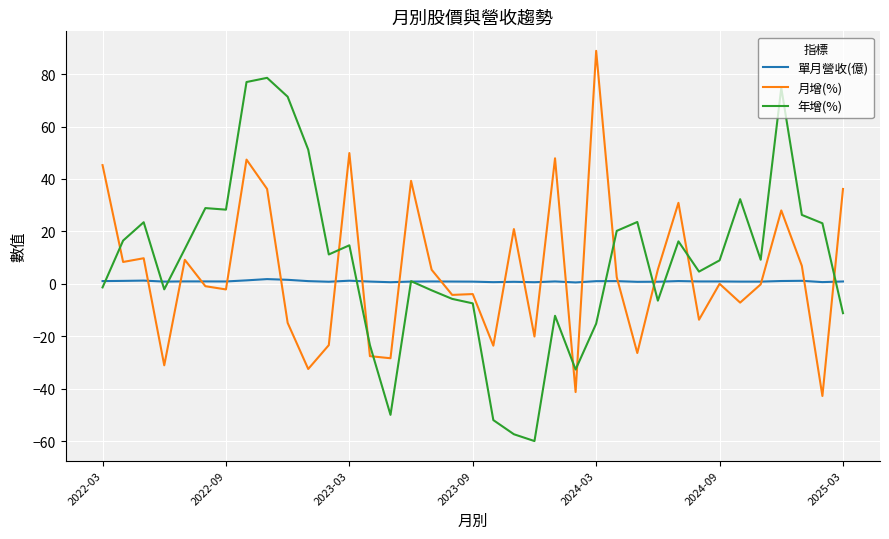

Rank the series by their maximum value, from highest to lowest.

月增(%), 年增(%), 單月營收(億)